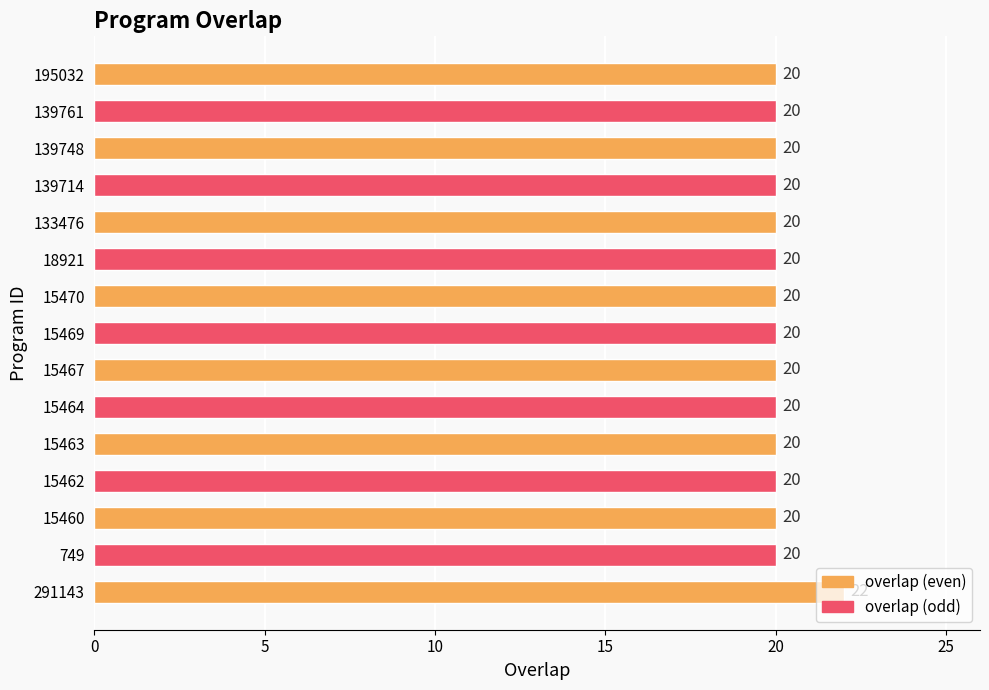

Is it true that the value at 15469 is 7?

False